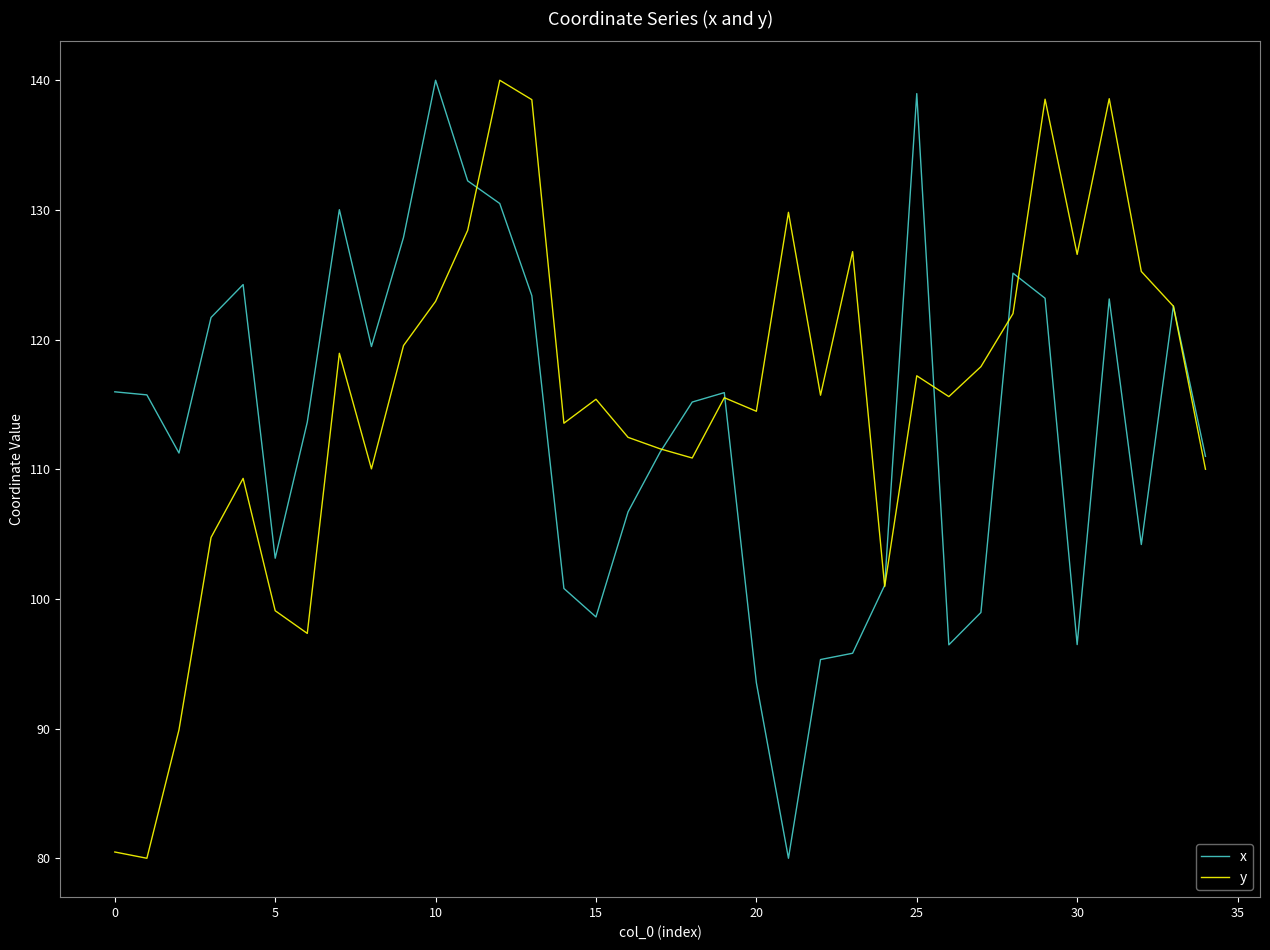

What is the smallest value displayed?

80.0